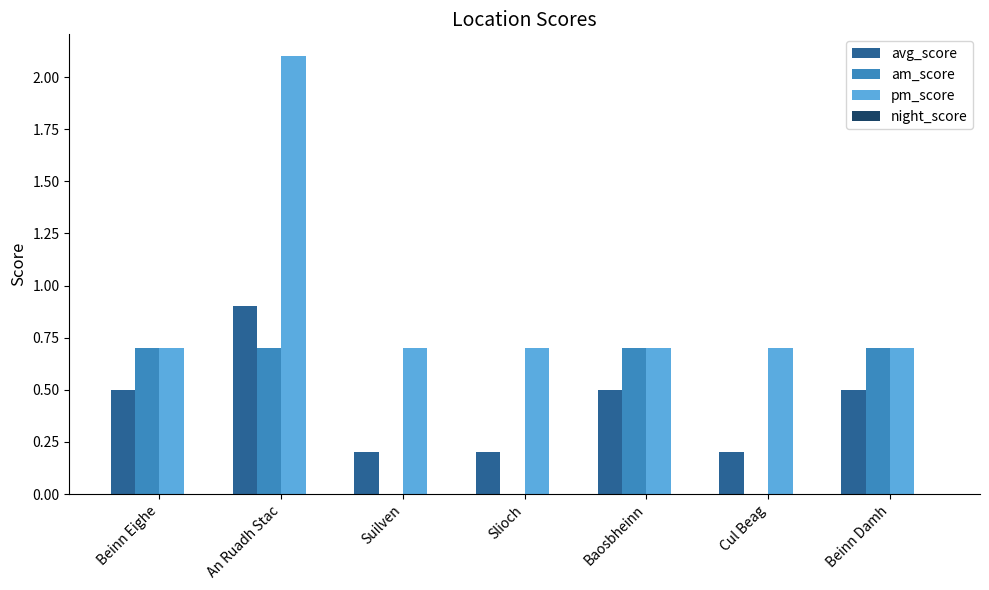

What is the maximum value for am_score?

0.7